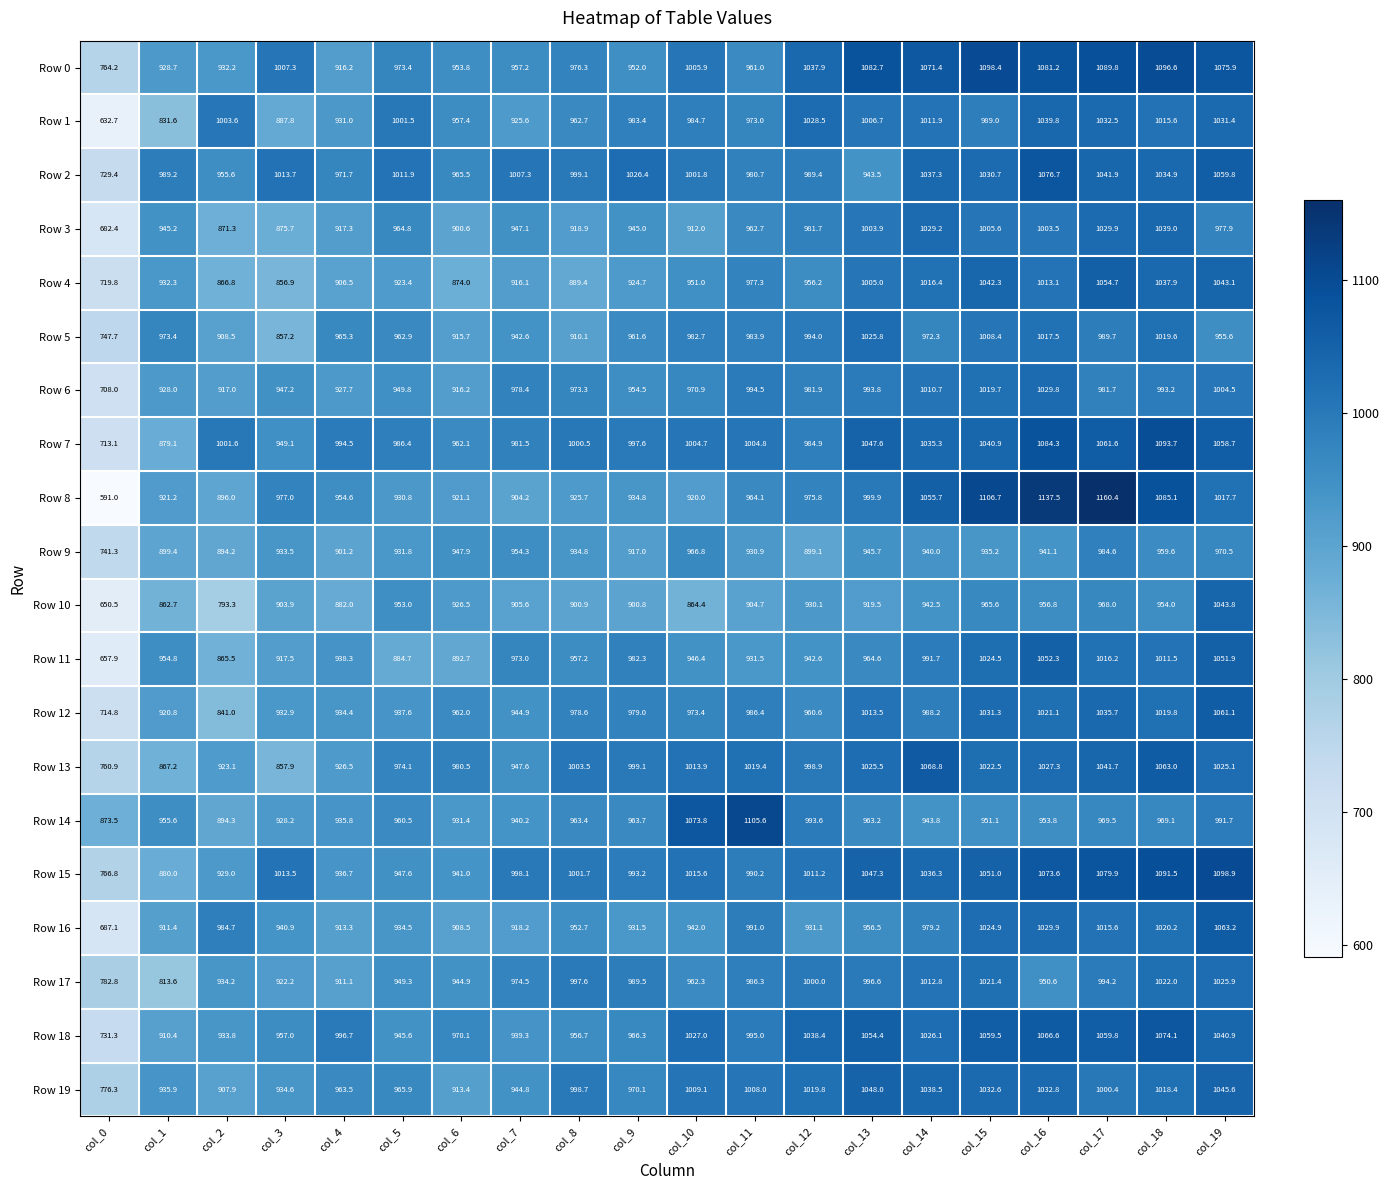

Which series has the largest range (max minus min)?

Row 8